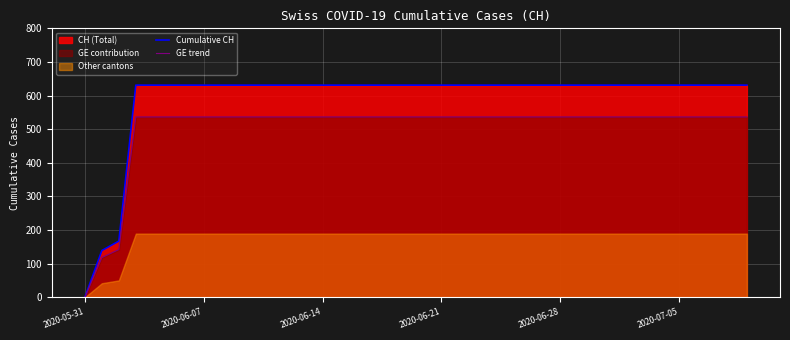

True or false: GE trend and Cumulative CH intersect in this chart.

False